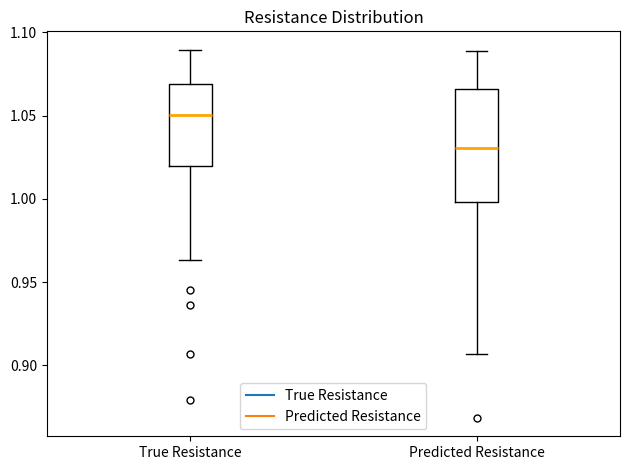

Which box's median line is the highest?

True Resistance